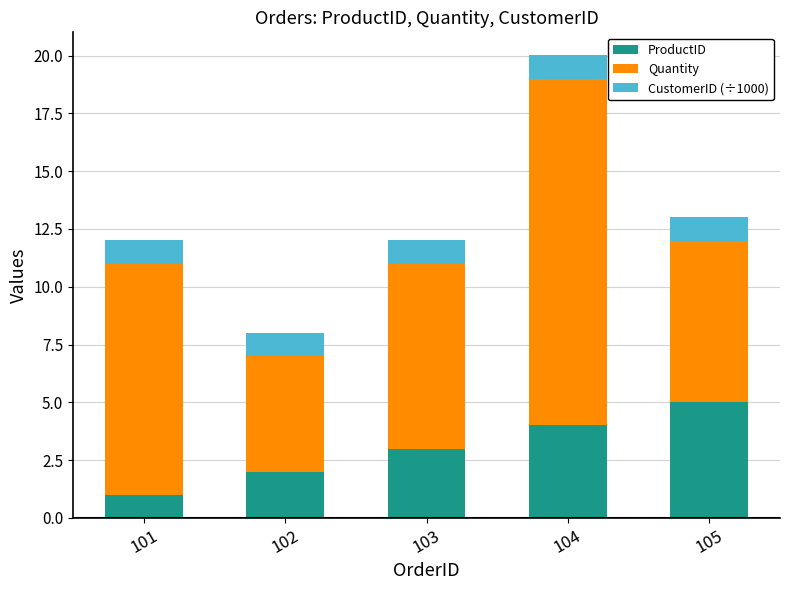

How many distinct data groups are displayed?

3